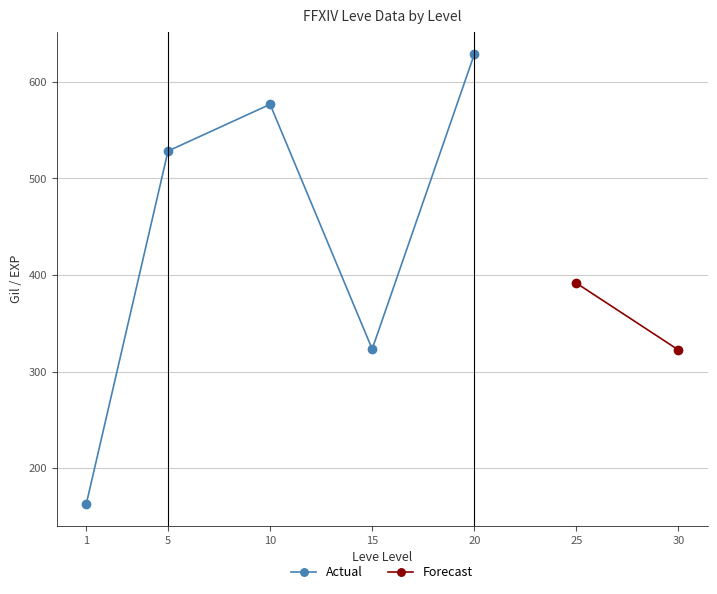

True or false: Actual has more than 2 points higher than both neighbors.

False